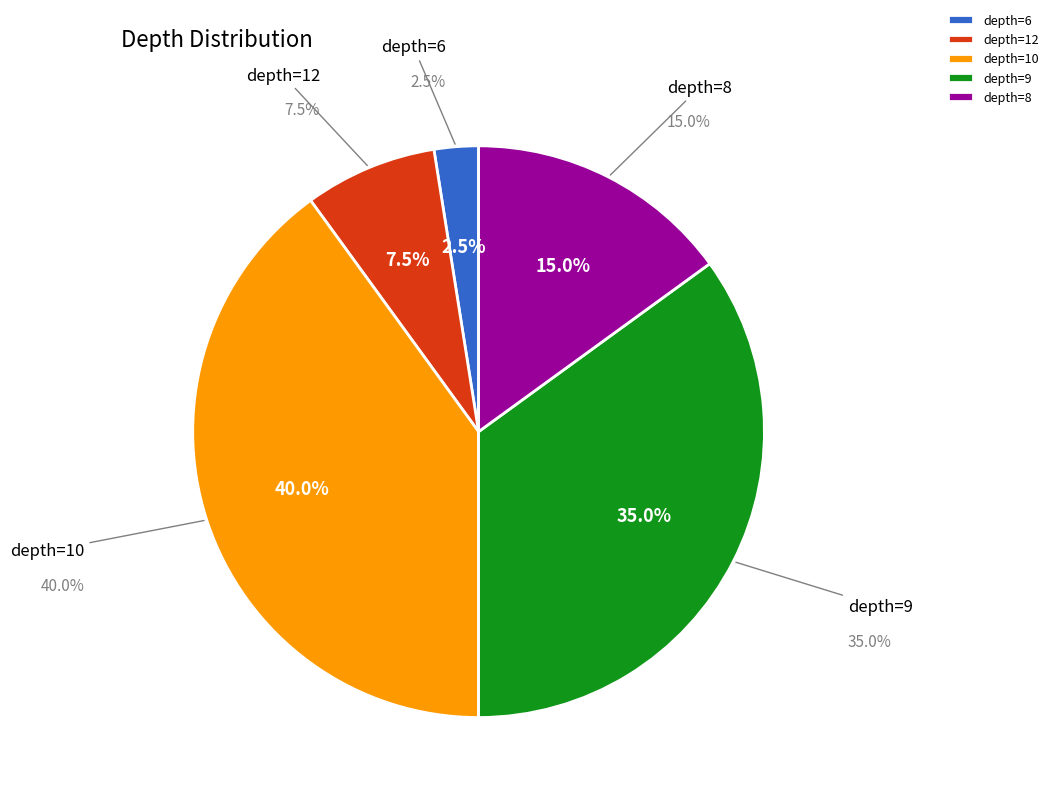

Does any single category account for the majority?

No